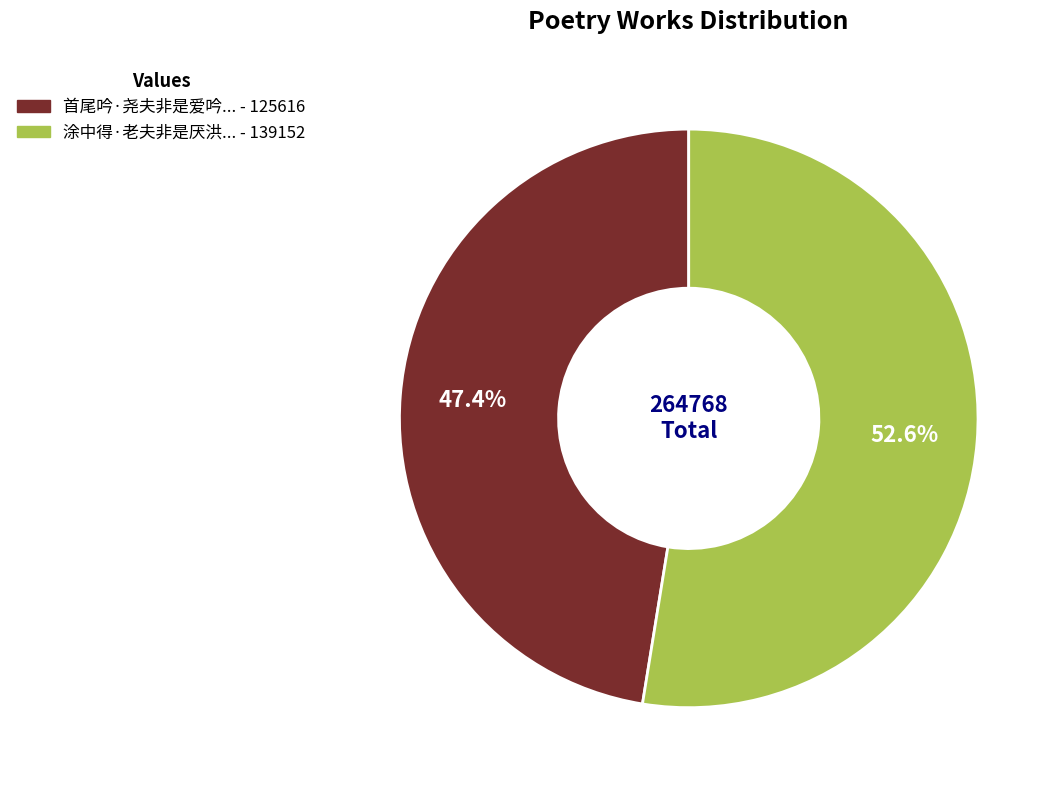

Is there any slice that represents more than half of the pie?

Yes